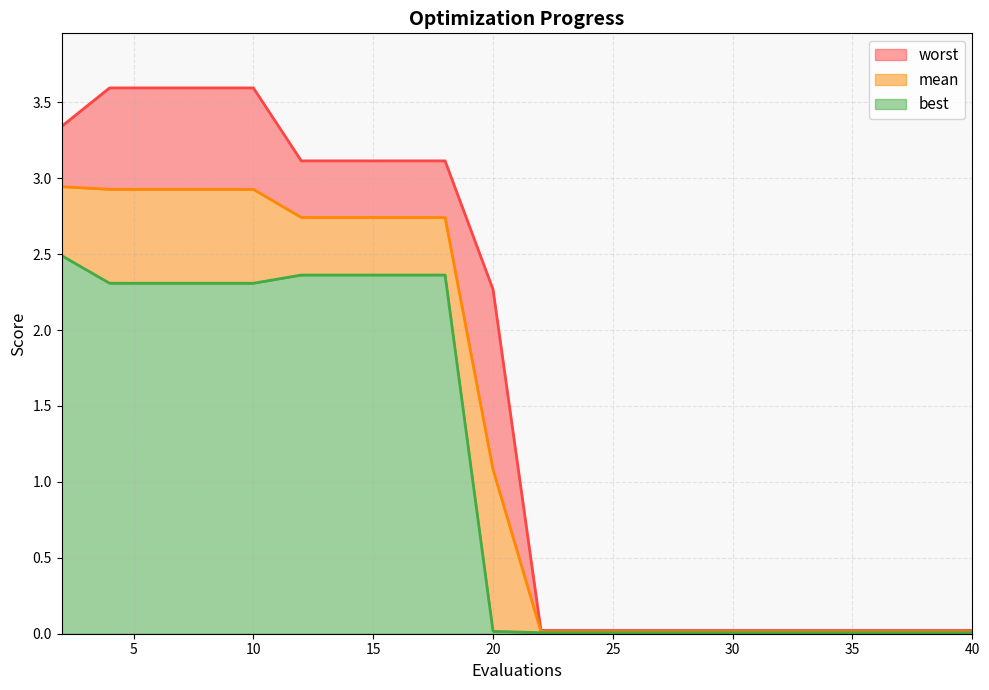

Which category has the lowest value across all series?

22